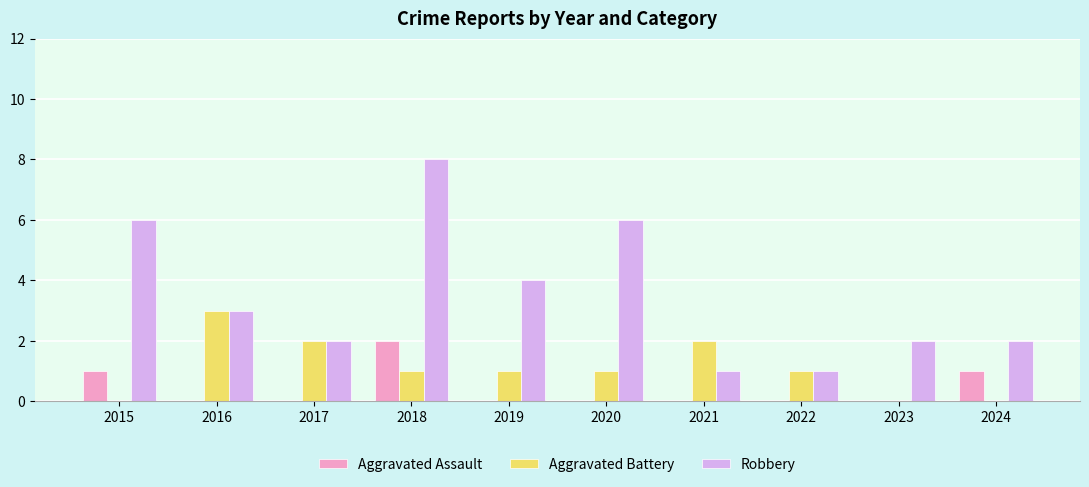

Count the number of categories in the chart.

10